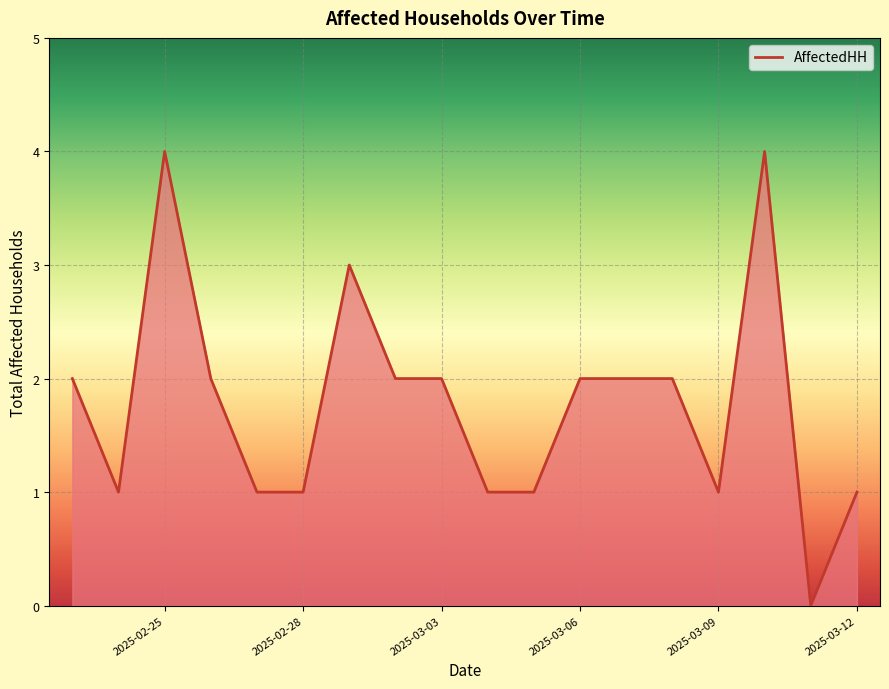

What is the maximum value shown in the chart?

4